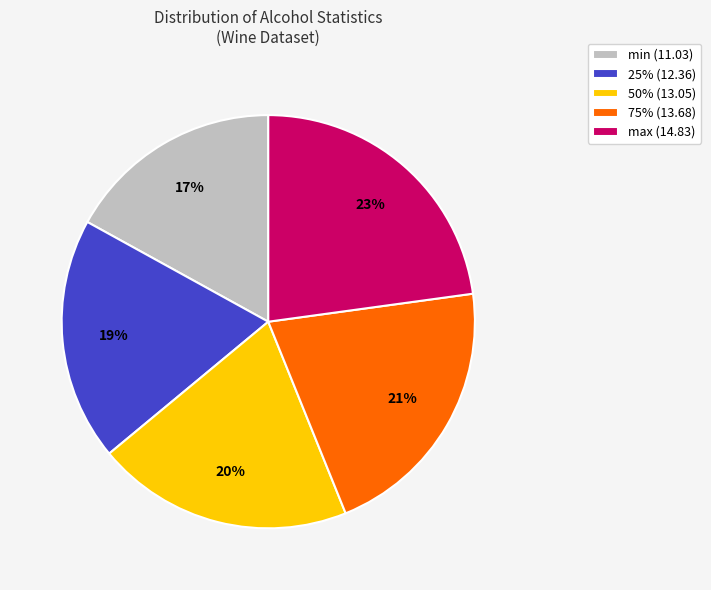

What percentage is the max slice, to the nearest percent?

23%